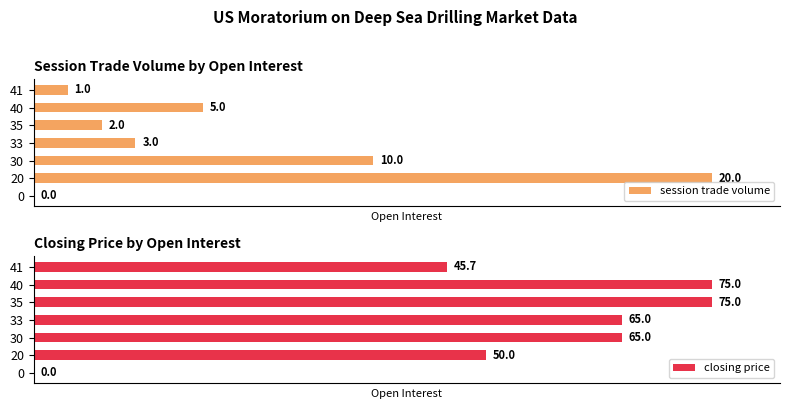

What are all the series names shown in the legend?

session trade volume, closing price